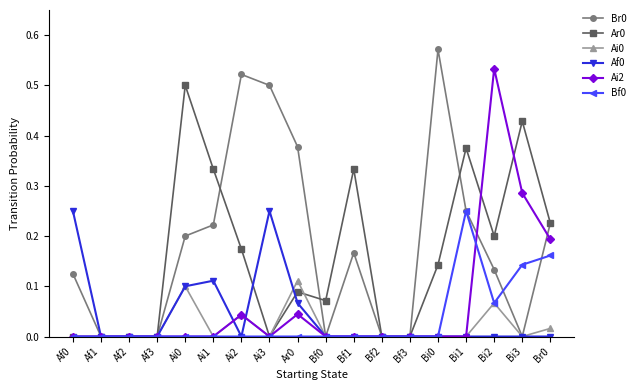

How many lines are shown in the chart?

6